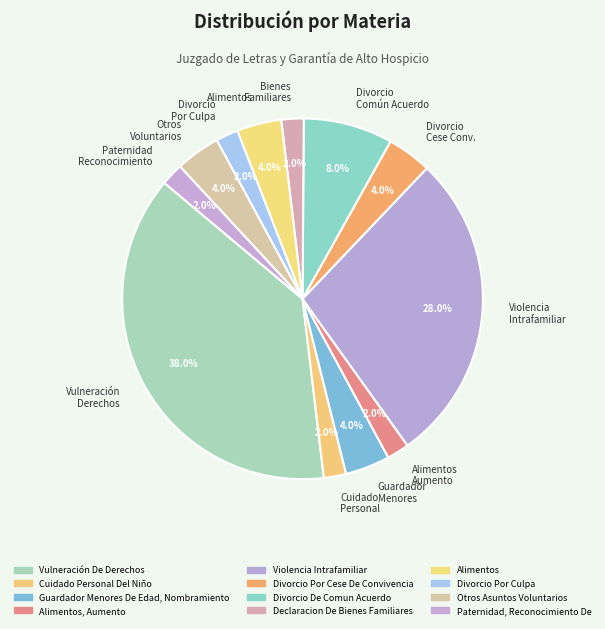

Is there a majority slice in this chart?

No